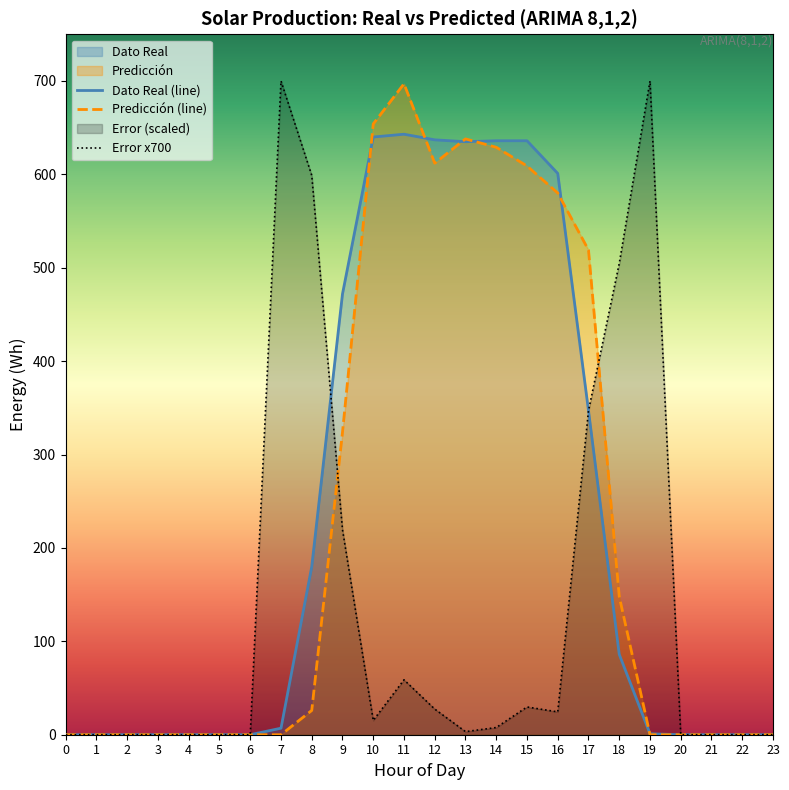

The Error series shows 700.0 at 7. True or false?

True